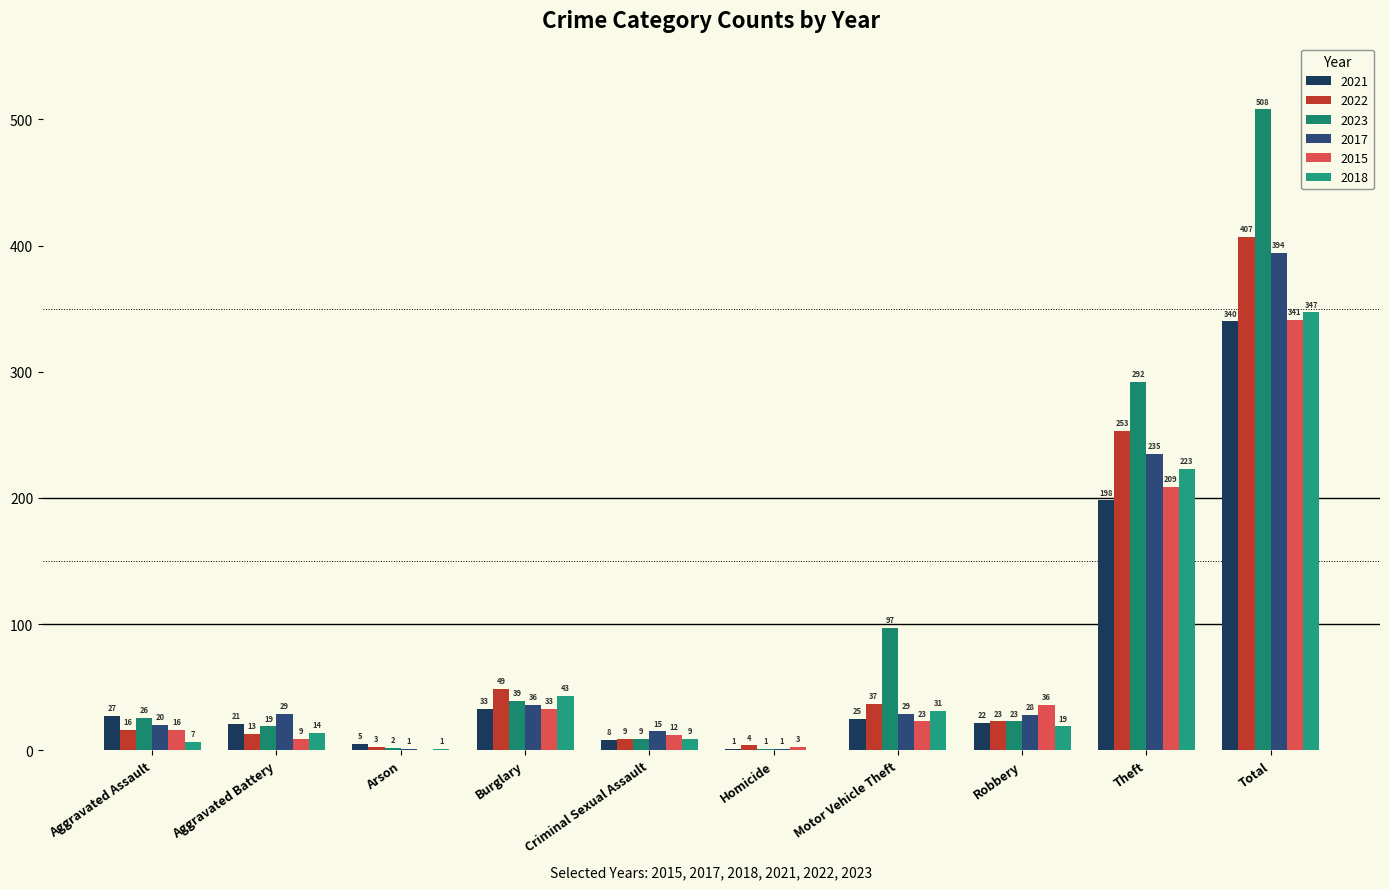

How many positive values does the 2018 series have?

9